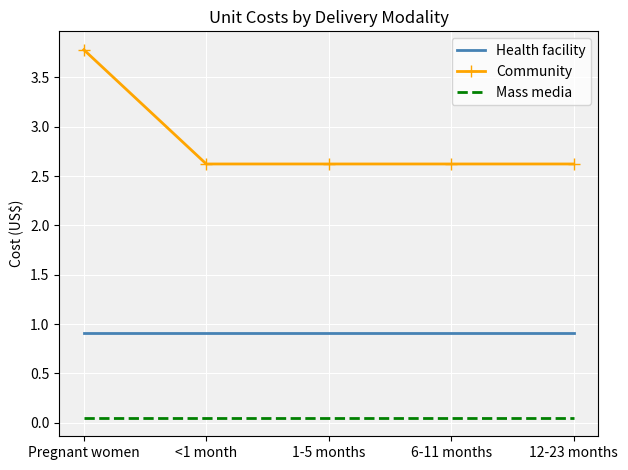

The Community series shows 2.6 at 6-11 months. True or false?

True